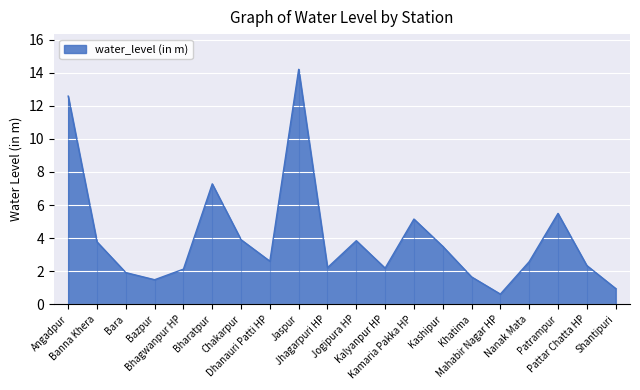

Does the chart display data point markers on the line(s)?

No